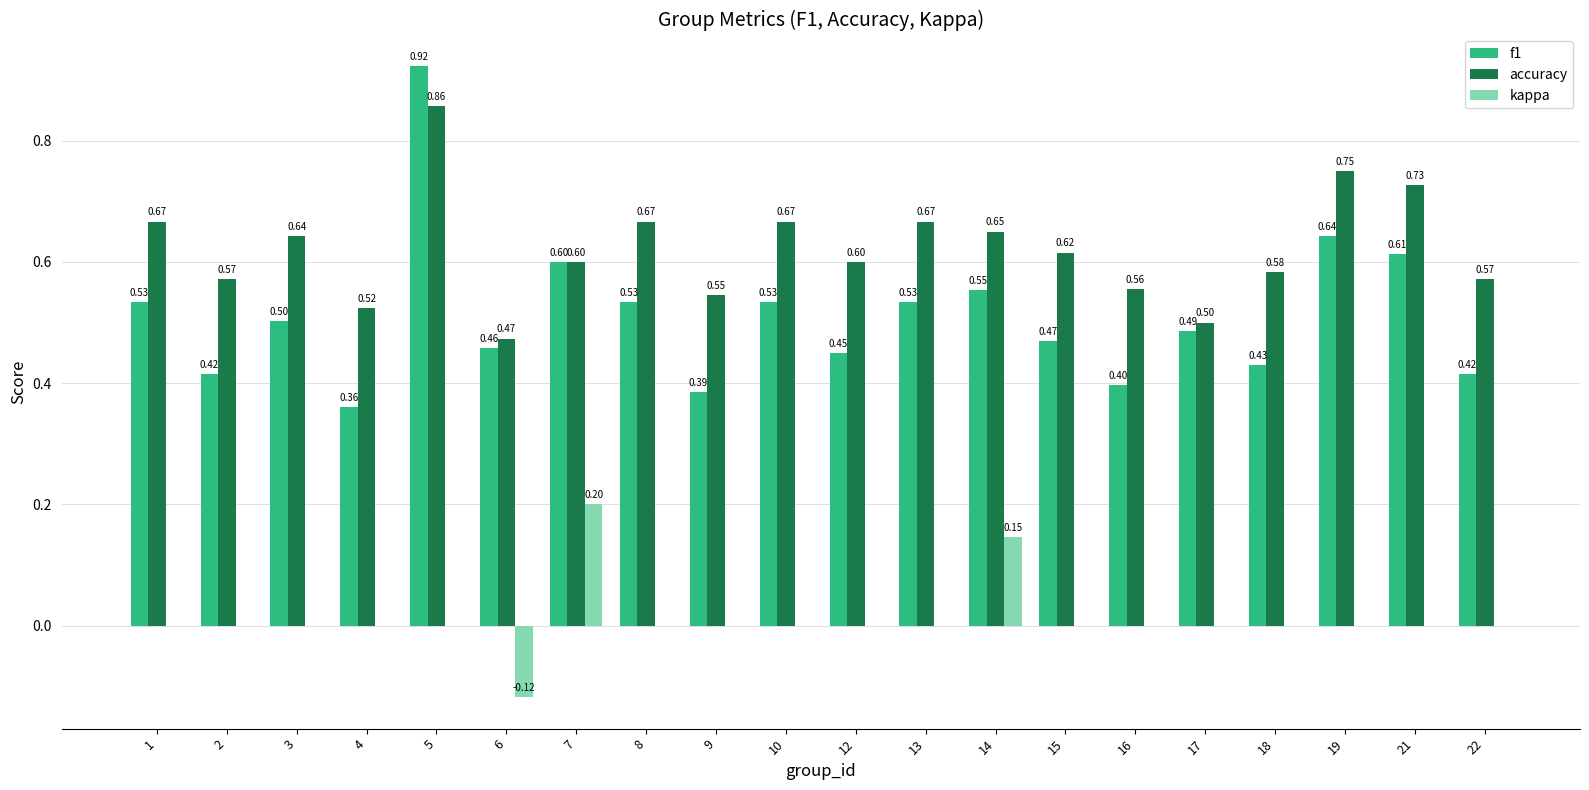

Between 13 and 17, which series saw the biggest shift?

accuracy